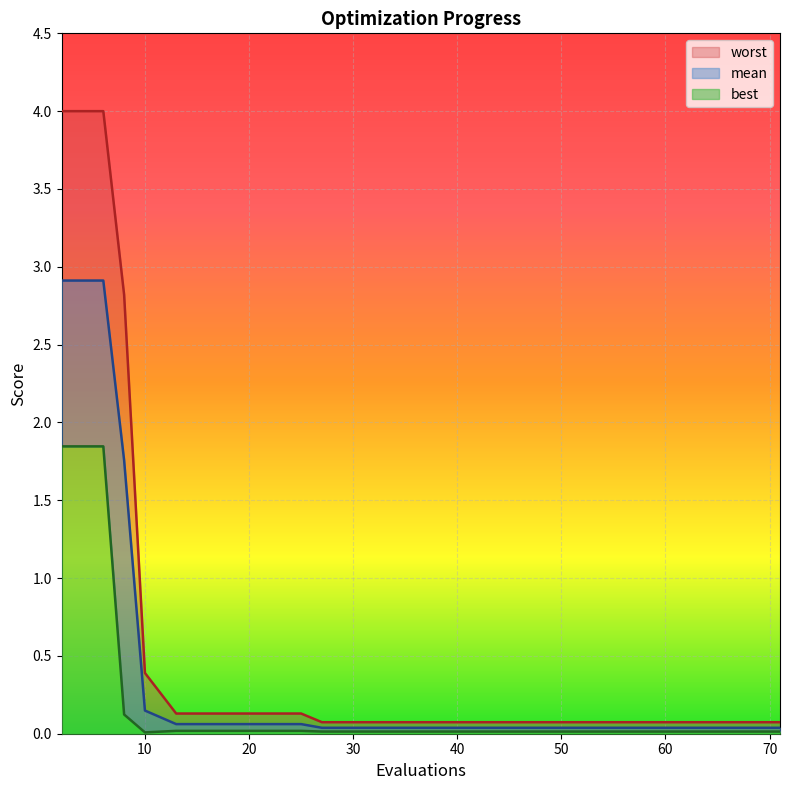

How many data points does each series have?

20